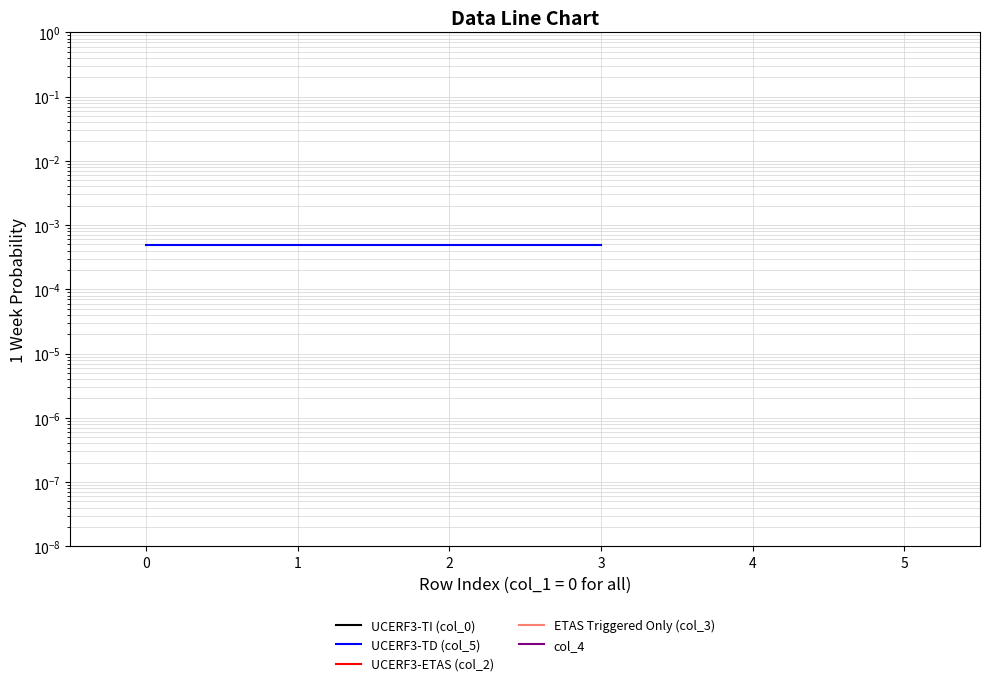

Rank the series by their maximum value, from lowest to highest.

UCERF3-TD (col_5), UCERF3-ETAS (col_2), ETAS Triggered Only (col_3), col_4, UCERF3-TI (col_0)